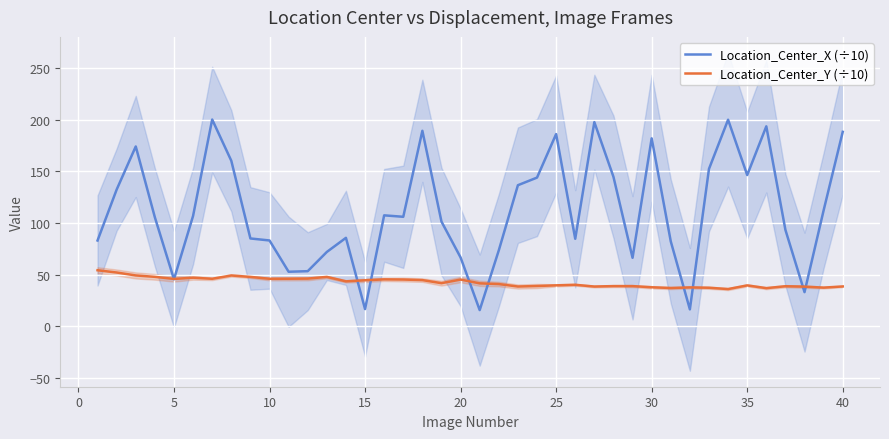

How many series are shown in this chart?

2